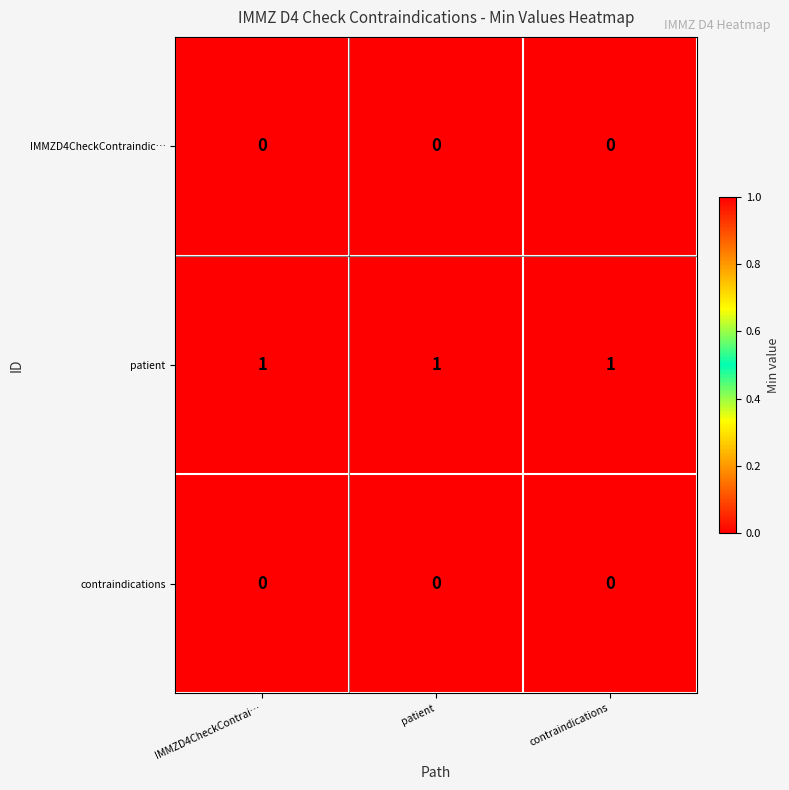

Which series has the largest total across all categories?

patient